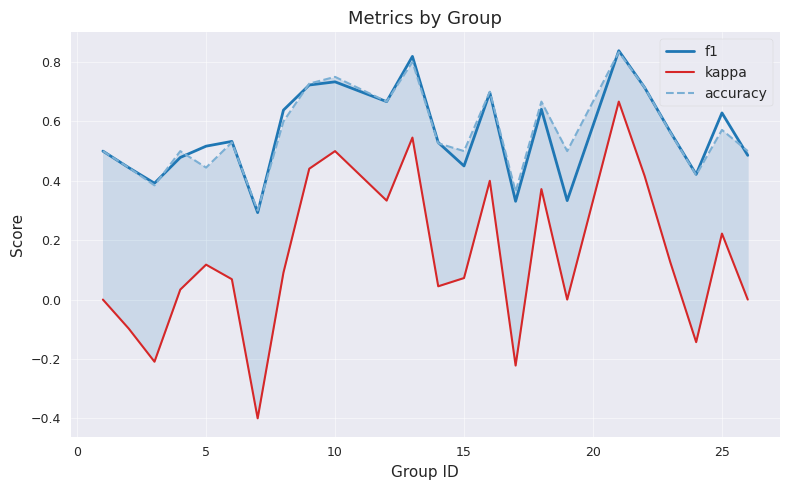

True or false: accuracy and f1 cross at least once.

True